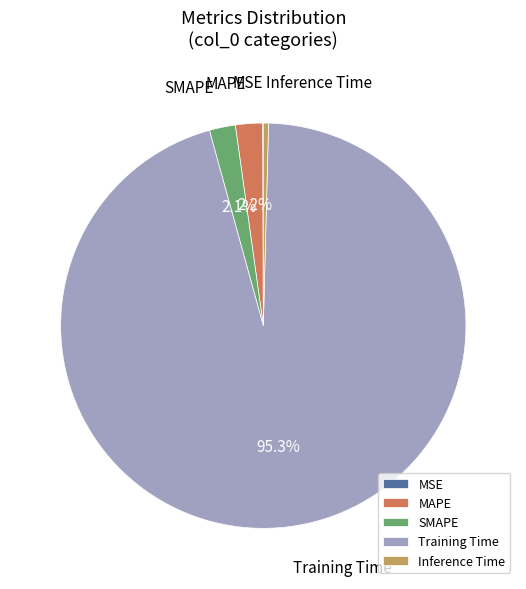

Does Training Time represent more than half of the total?

Yes